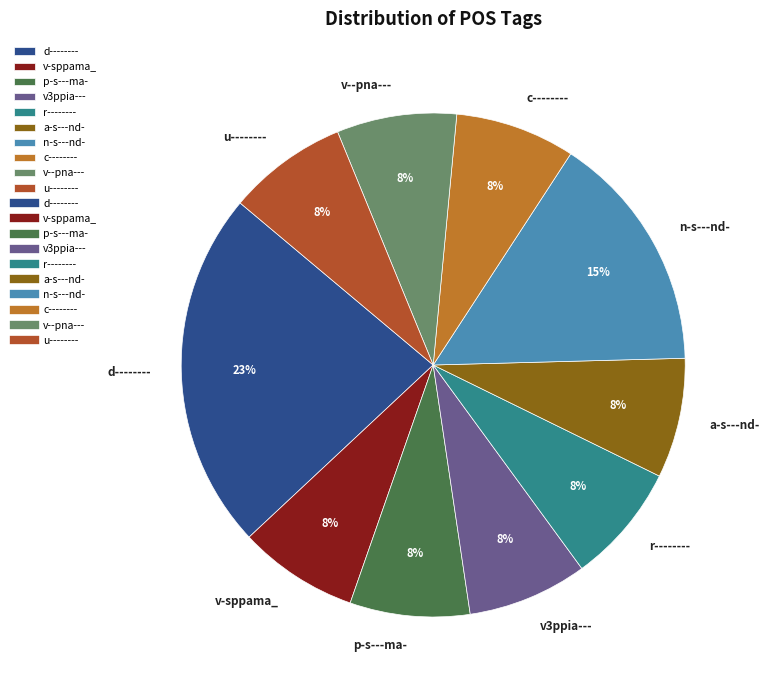

Which category has the biggest portion of the pie?

d--------